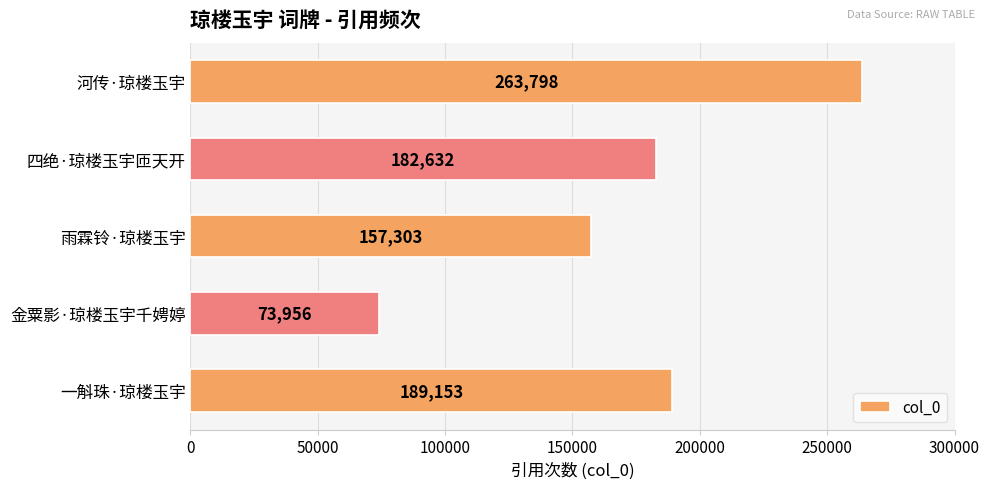

Does the chart contain any negative values?

No